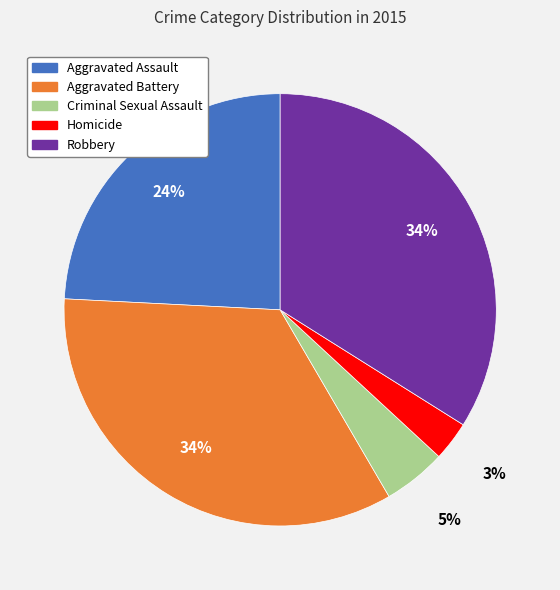

Combined, do Robbery and Homicide account for over 50%?

No